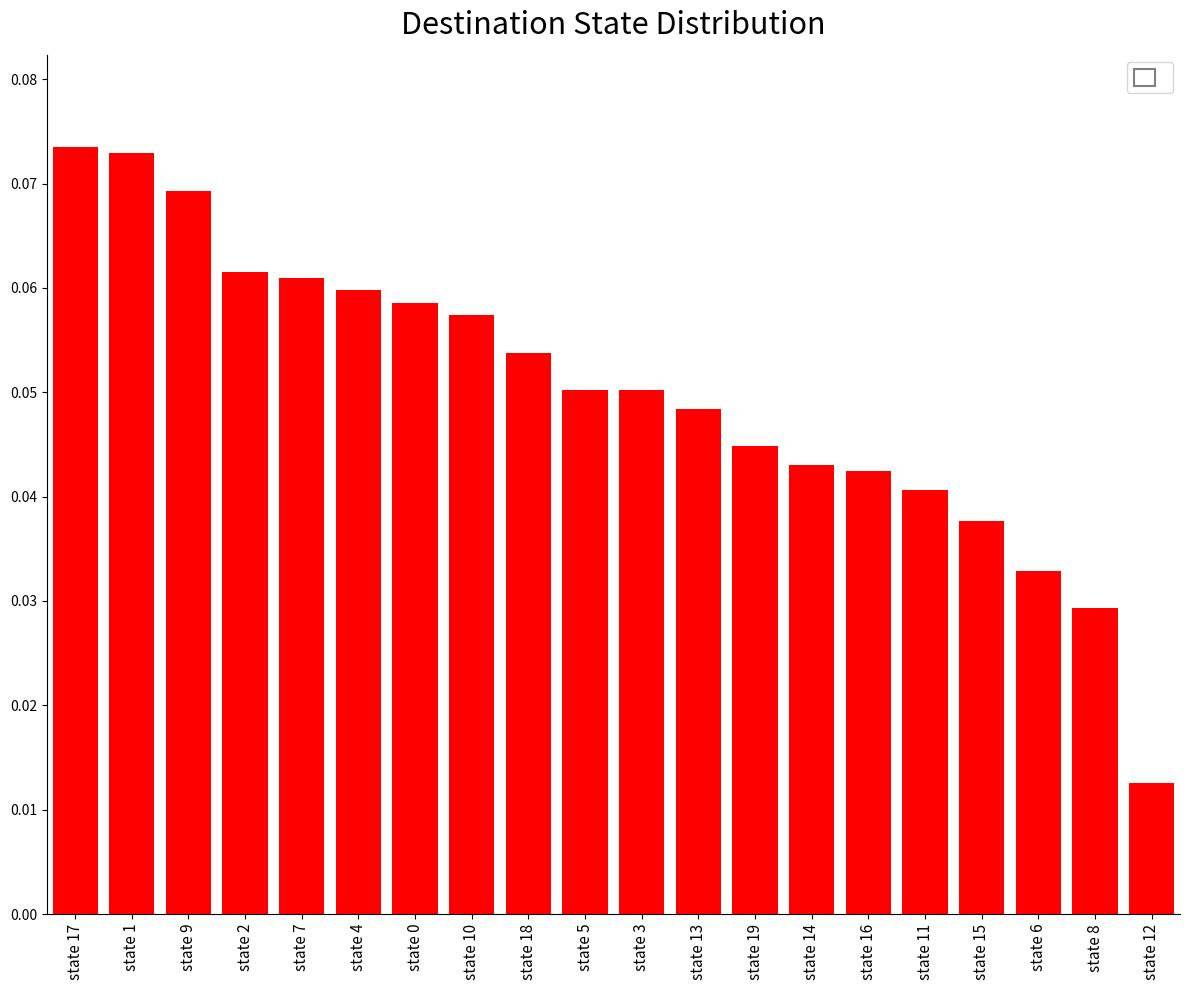

What position from the left is state 14?

14